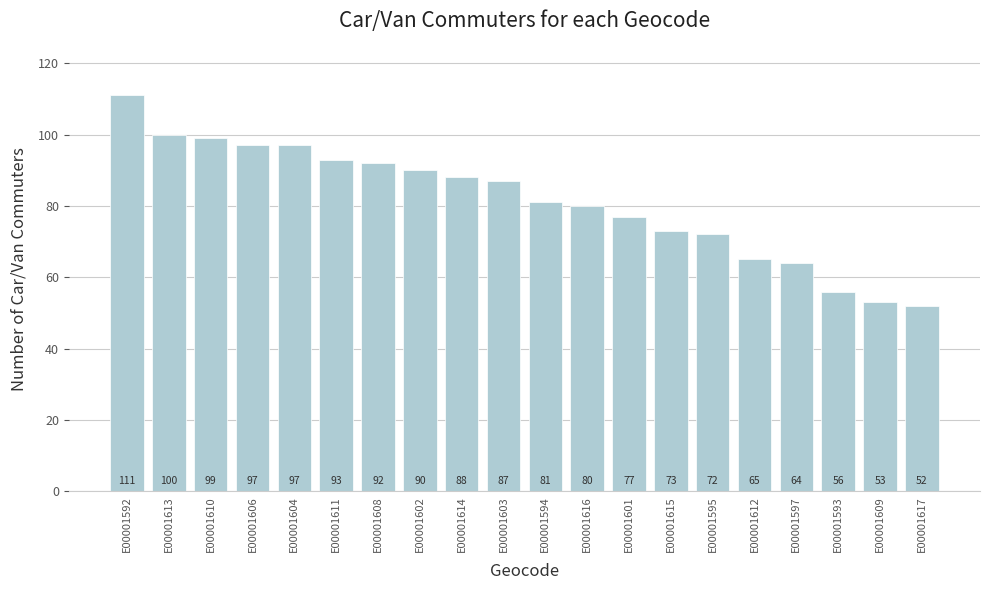

How many bars are there in total?

20